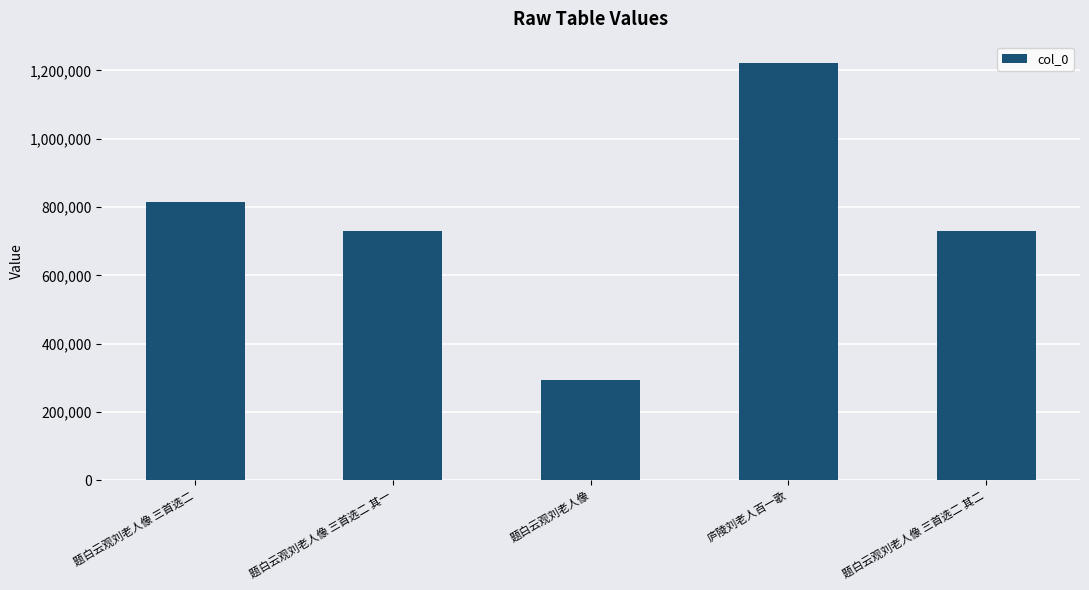

What is the average value?

758473